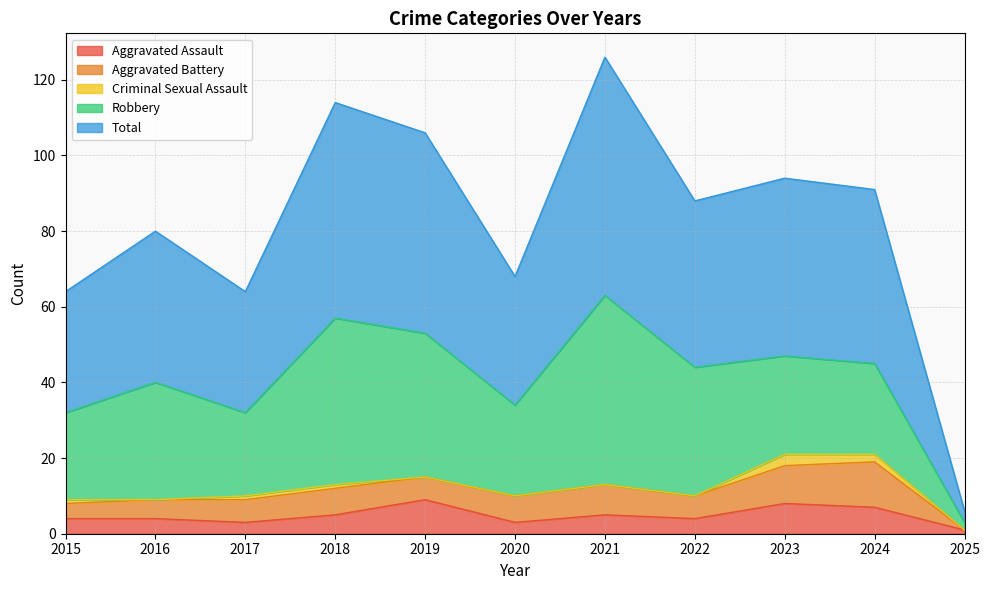

How many series are shown in this chart?

5